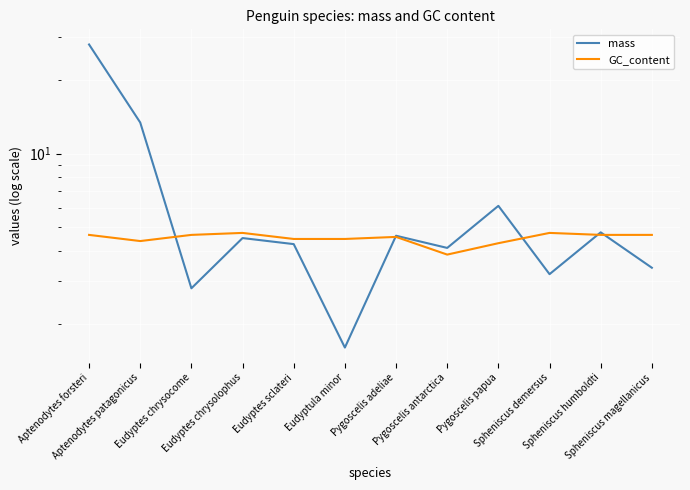

What position from the right is Eudyptula minor?

7